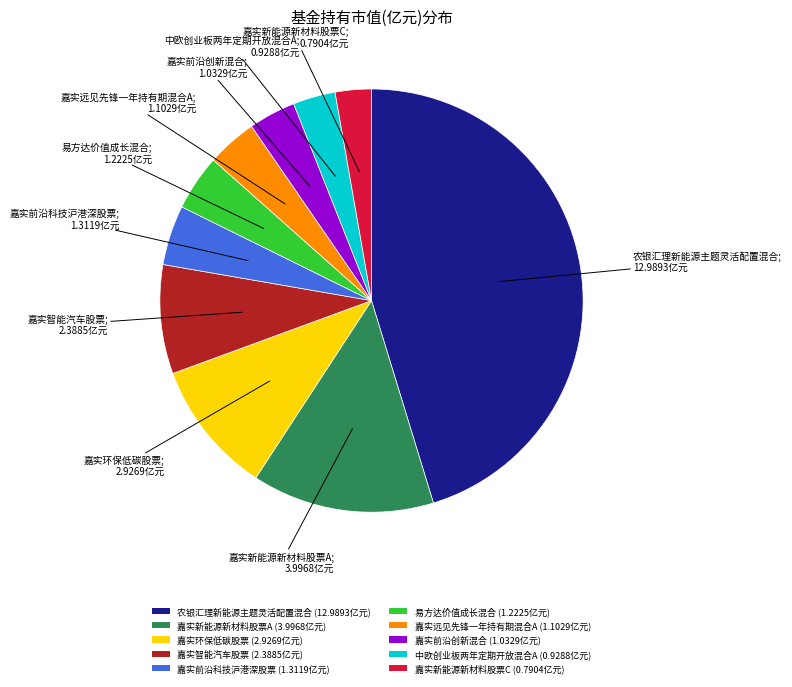

Between 易方达价值成长混合 (1.2225亿元) and 嘉实环保低碳股票 (2.9269亿元), which is larger?

嘉实环保低碳股票 (2.9269亿元)